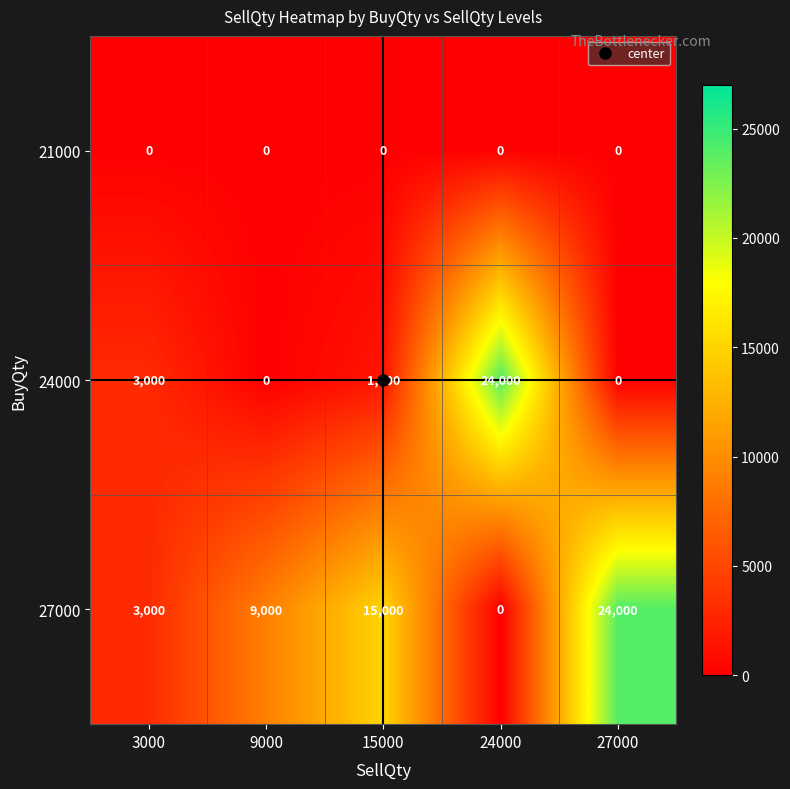

Is the value of 27000 at 27000 greater than the value of 24000 at 27000?

Yes